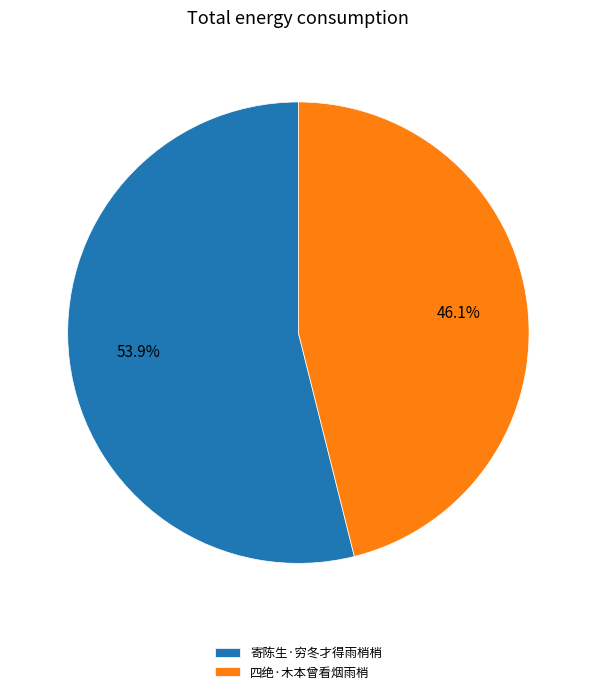

To the nearest percent, what portion does 四绝·木本曾看烟雨梢 represent?

46%